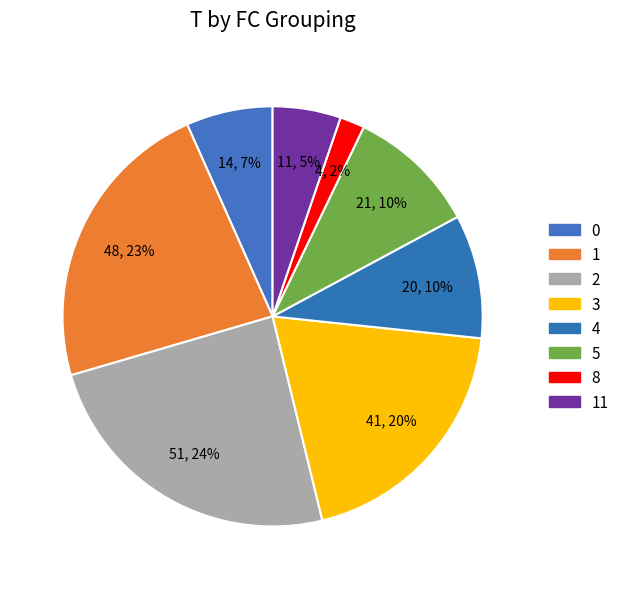

Is 0 the majority of the pie?

No